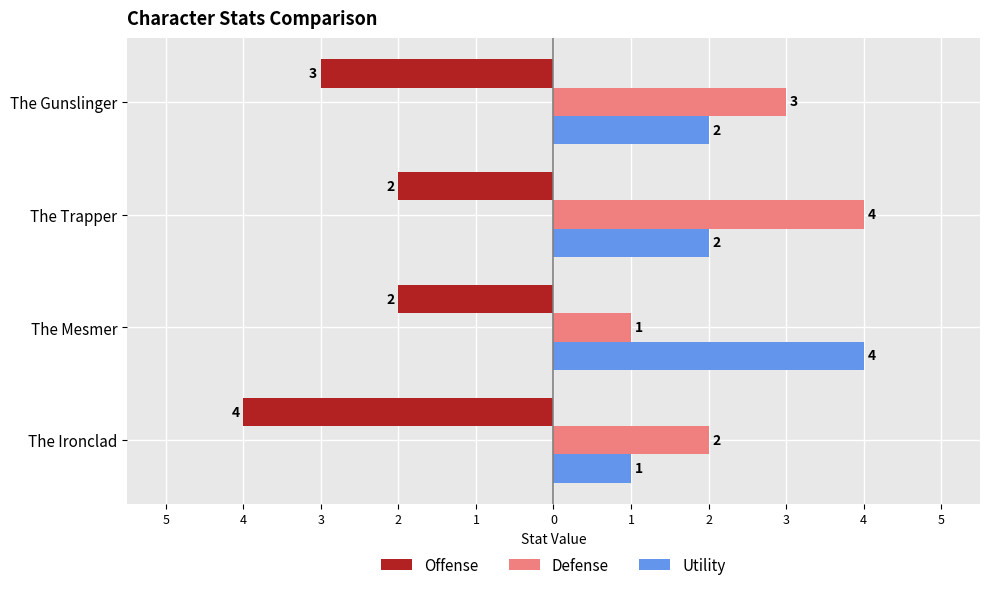

What are all the series names shown in the legend?

Offense, Defense, Utility